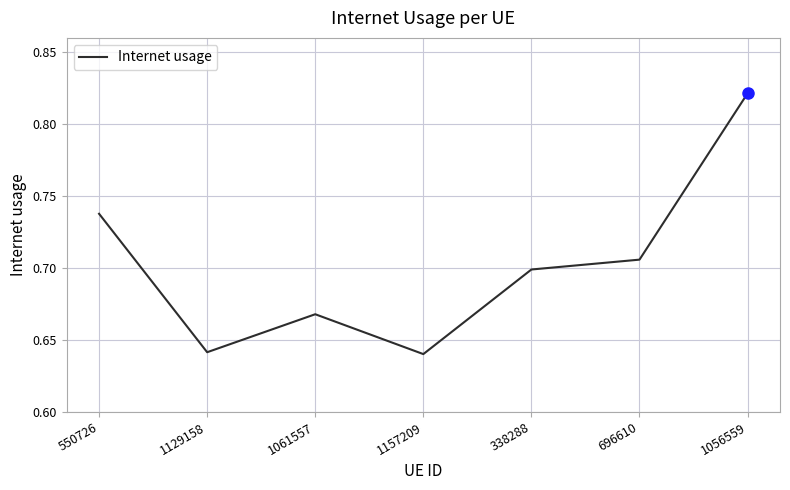

How many distinct data groups are displayed?

1